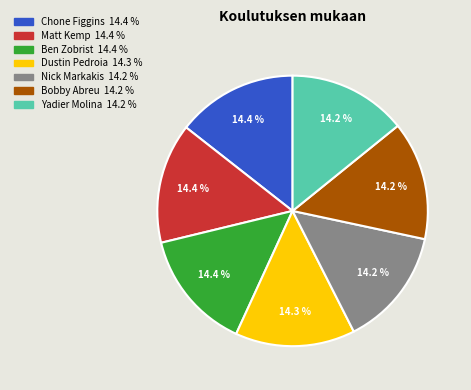

Is there any slice that represents more than half of the pie?

No